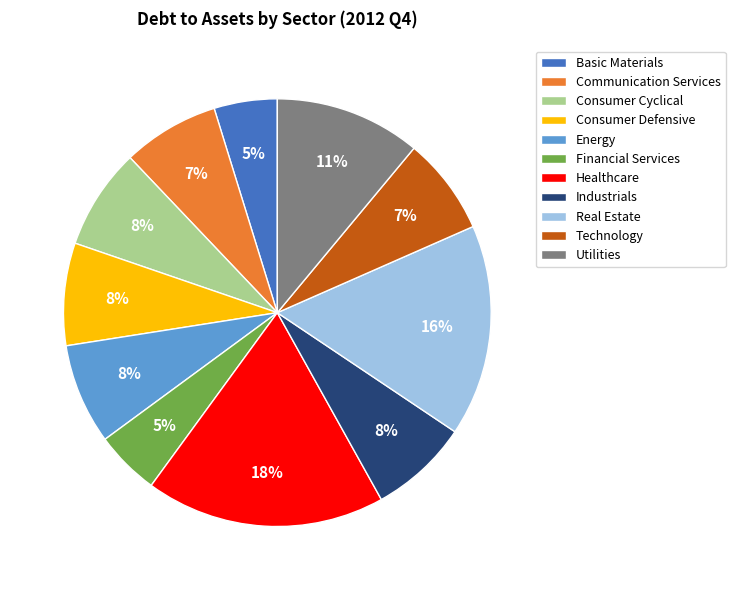

To the nearest percent, what percentage of the pie is Technology?

7%